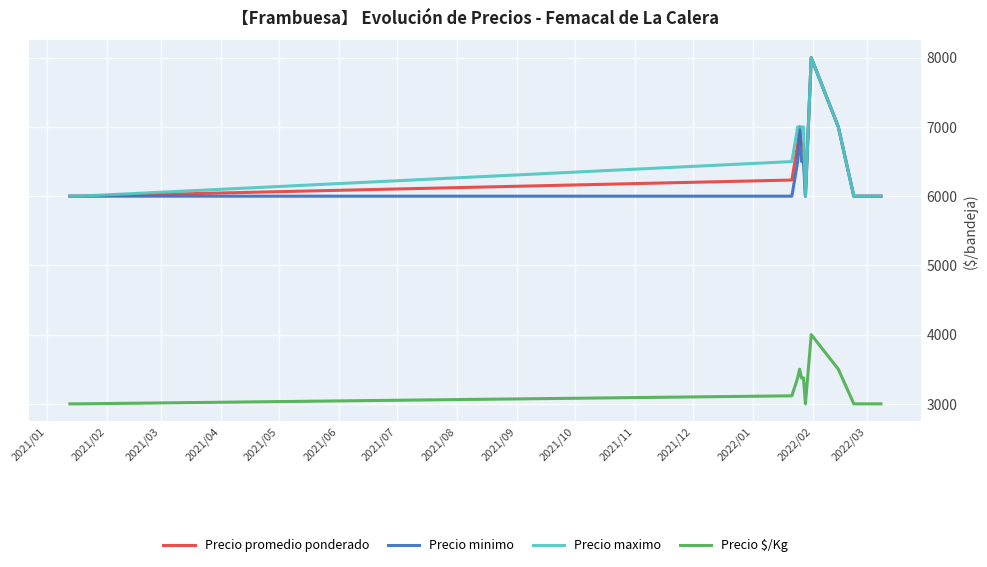

True or false: Precio promedio ponderado and Precio $/Kg intersect in this chart.

False